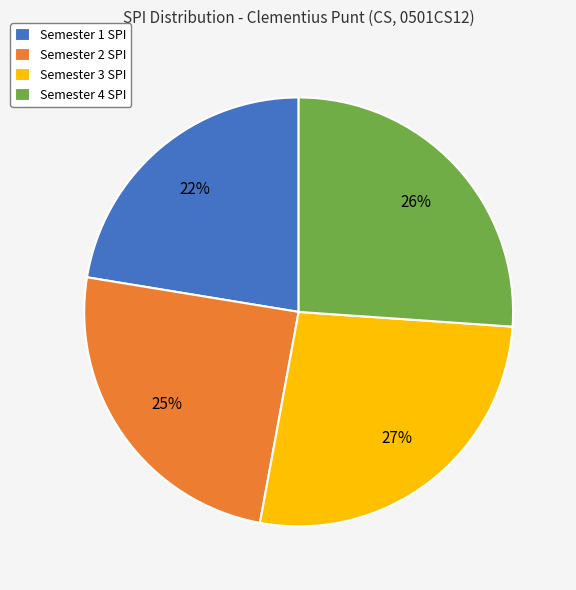

Approximately how many times larger is the value at Semester 3 SPI compared to Semester 2 SPI?

1.1